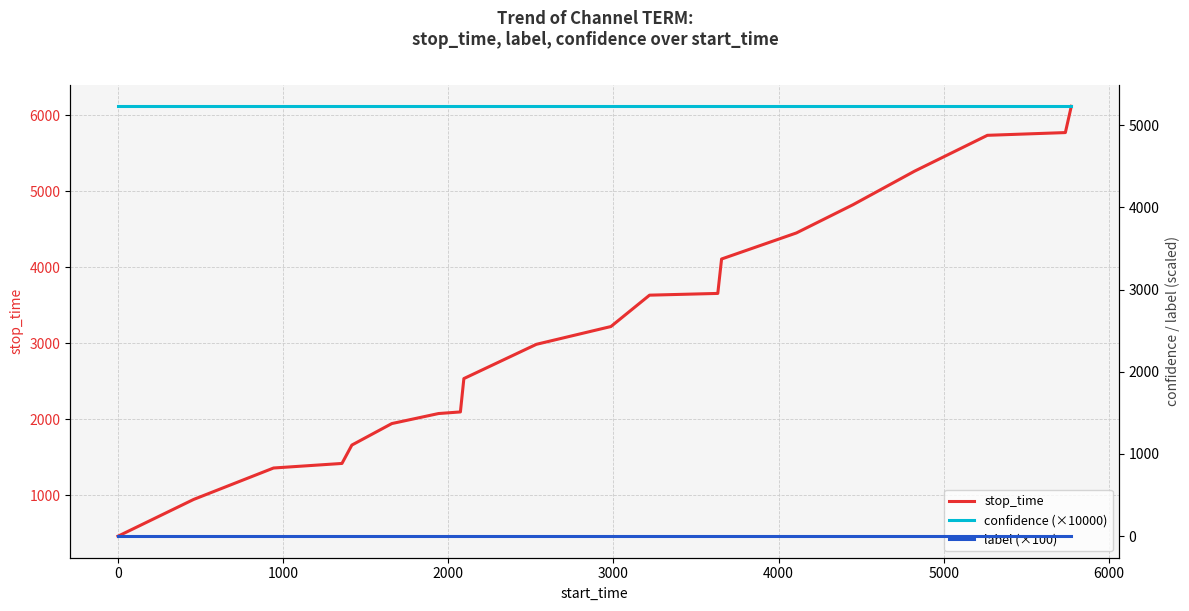

What is the lowest value of the stop_time series?

458